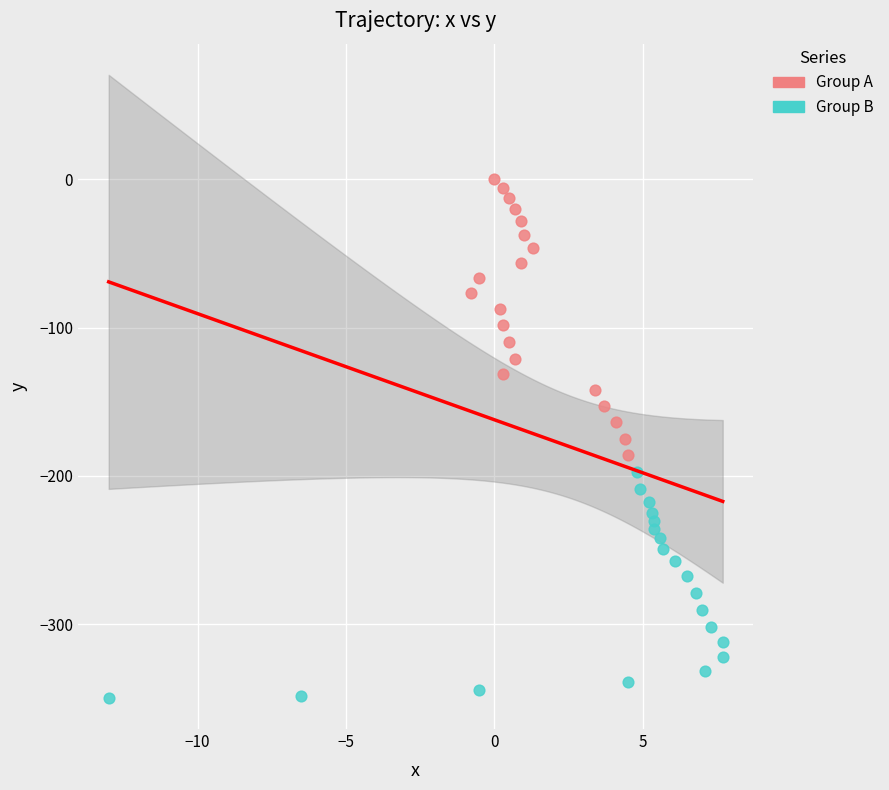

Which series has the widest spread of Y values?

Group A